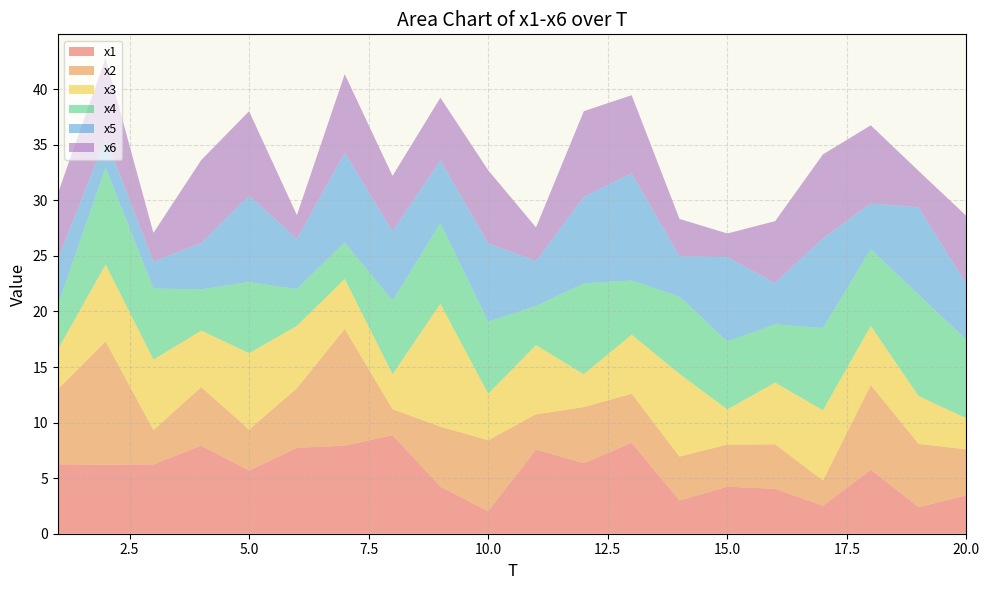

Reading right to left, list all the values displayed in this chart.

x1: 20=3.4	19=2.4	18=5.8	17=2.5	16=4.0	15=4.2	14=3.0	13=8.2	12=6.3	11=7.6	10=2.0	9=4.2	8=8.9	7=7.9	6=7.7	5=5.7	4=7.9	3=6.2	2=6.2	1=6.2
x2: 20=4.1	19=5.7	18=7.6	17=2.3	16=4.0	15=3.8	14=3.9	13=4.4	12=5.0	11=3.2	10=6.4	9=5.4	8=2.3	7=10.5	6=5.4	5=3.7	4=5.3	3=3.1	2=11.1	1=6.8
x3: 20=2.8	19=4.3	18=5.3	17=6.3	16=5.6	15=3.2	14=7.5	13=5.3	12=3.0	11=6.2	10=4.2	9=11.1	8=3.1	7=4.5	6=5.6	5=6.9	4=5.1	3=6.3	2=6.9	1=3.6
x4: 20=7.1	19=9.1	18=6.9	17=7.4	16=5.2	15=6.1	14=6.9	13=4.9	12=8.2	11=3.5	10=6.5	9=7.3	8=6.6	7=3.3	6=3.3	5=6.4	4=3.7	3=6.4	2=8.7	1=4.0
x5: 20=5.0	19=7.9	18=4.1	17=8.1	16=3.7	15=7.6	14=3.6	13=9.6	12=7.8	11=4.0	10=7.1	9=5.6	8=6.3	7=8.1	6=4.5	5=7.8	4=4.2	3=2.4	2=2.7	1=4.1
x6: 20=6.1	19=3.3	18=7.0	17=7.5	16=5.6	15=2.1	14=3.4	13=7.0	12=7.7	11=3.0	10=6.6	9=5.6	8=5.0	7=7.1	6=2.1	5=7.6	4=7.5	3=2.6	2=7.2	1=5.9